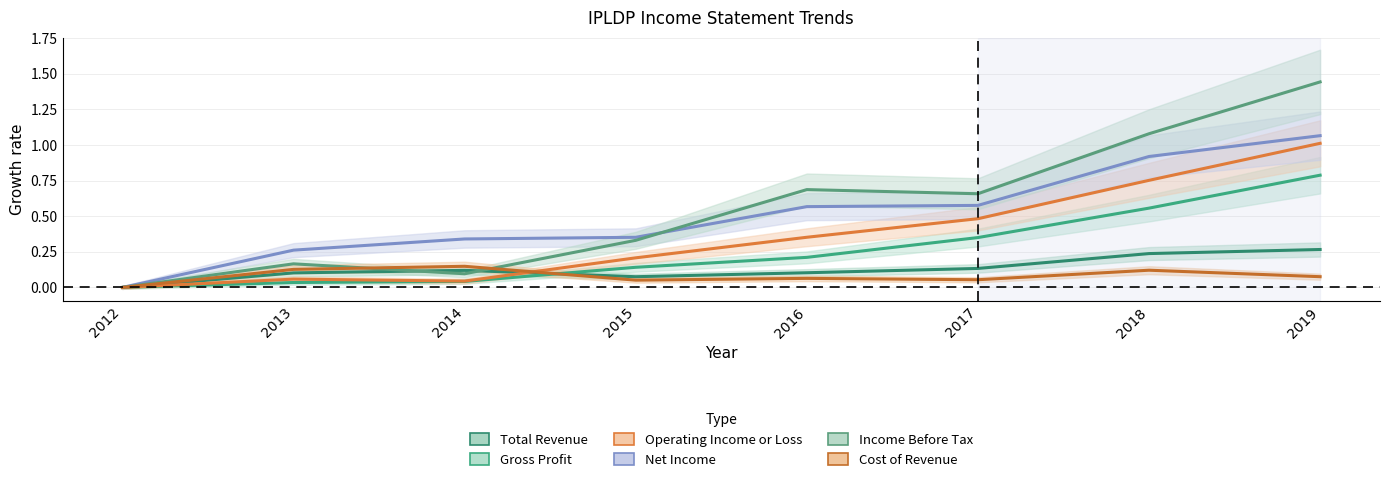

Which category has the lowest value across all series?

2012